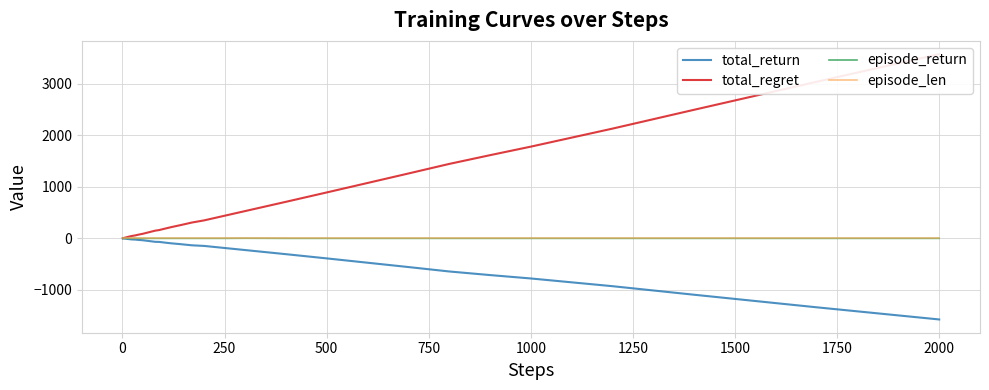

What is the average value of the episode_return series?

-1